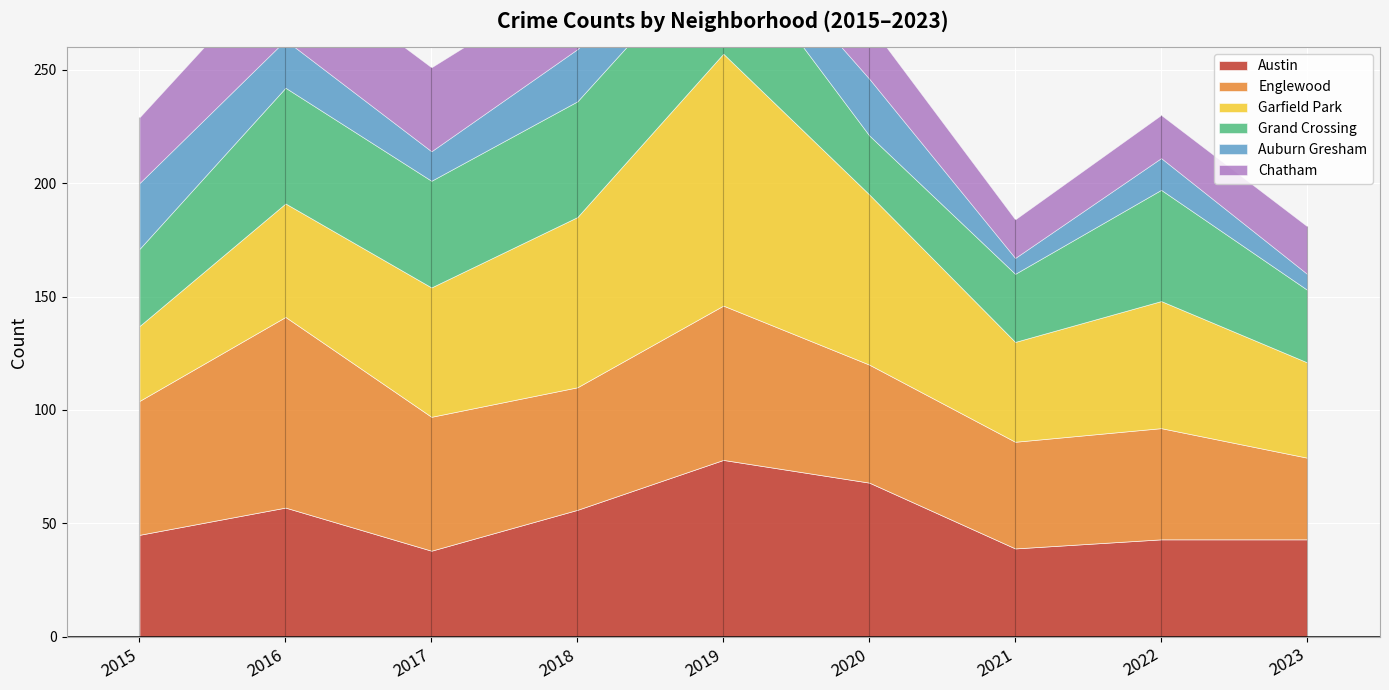

List the labels in order of Chatham value, smallest first.

2021, 2022, 2023, 2019, 2020, 2015, 2018, 2016, 2017